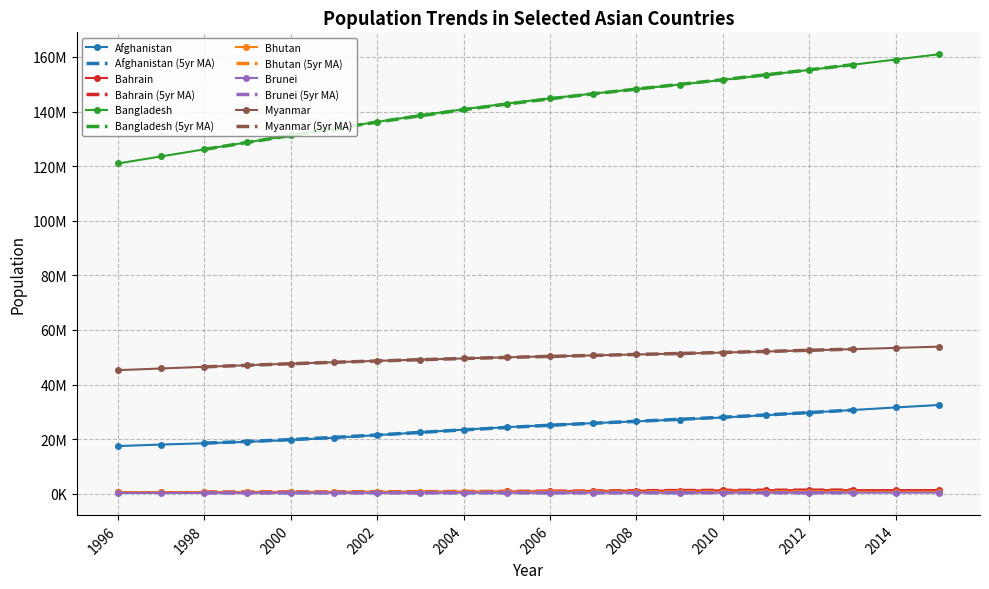

At which label is Bahrain closest to 978546?

2006